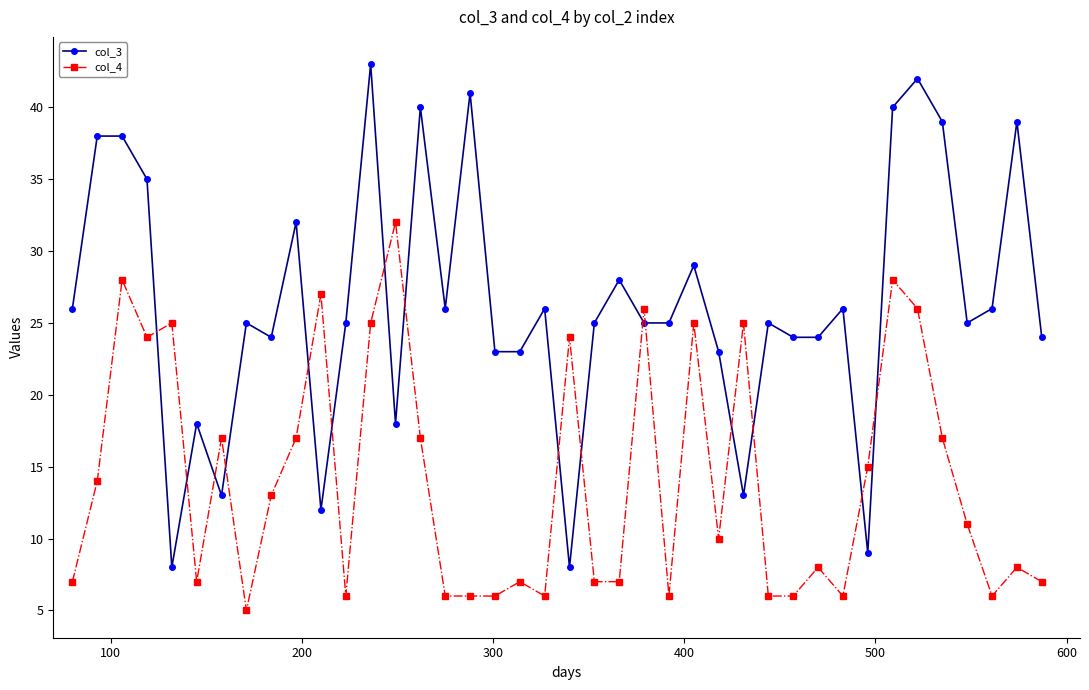

Rank the series by their maximum value, from highest to lowest.

col_3, col_4